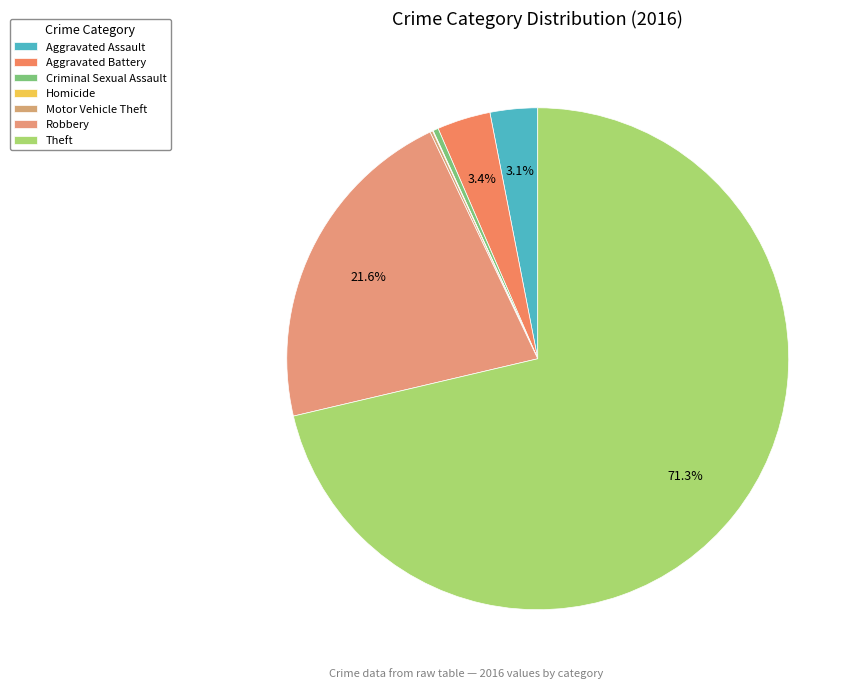

To the nearest percent, what is the difference between the Theft and Homicide slice percentages?

71%